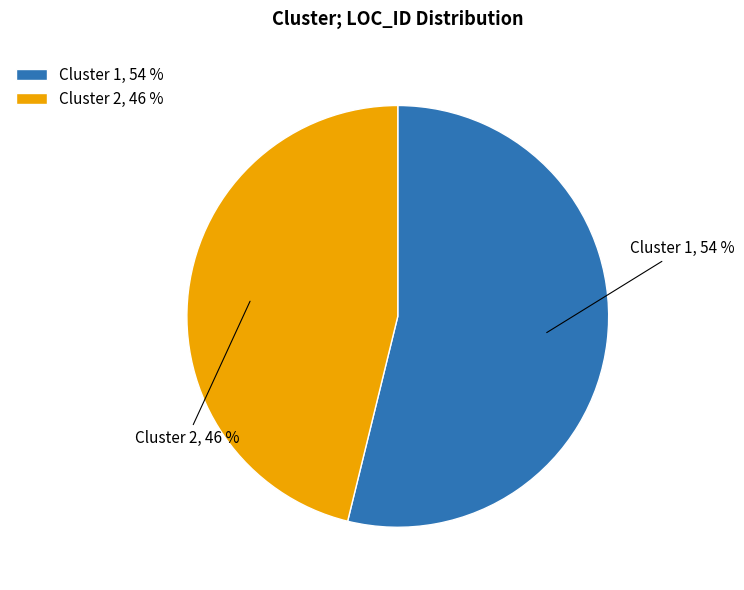

To the nearest percent, what is the difference between the Cluster 2 and Cluster 1 slice percentages?

8%